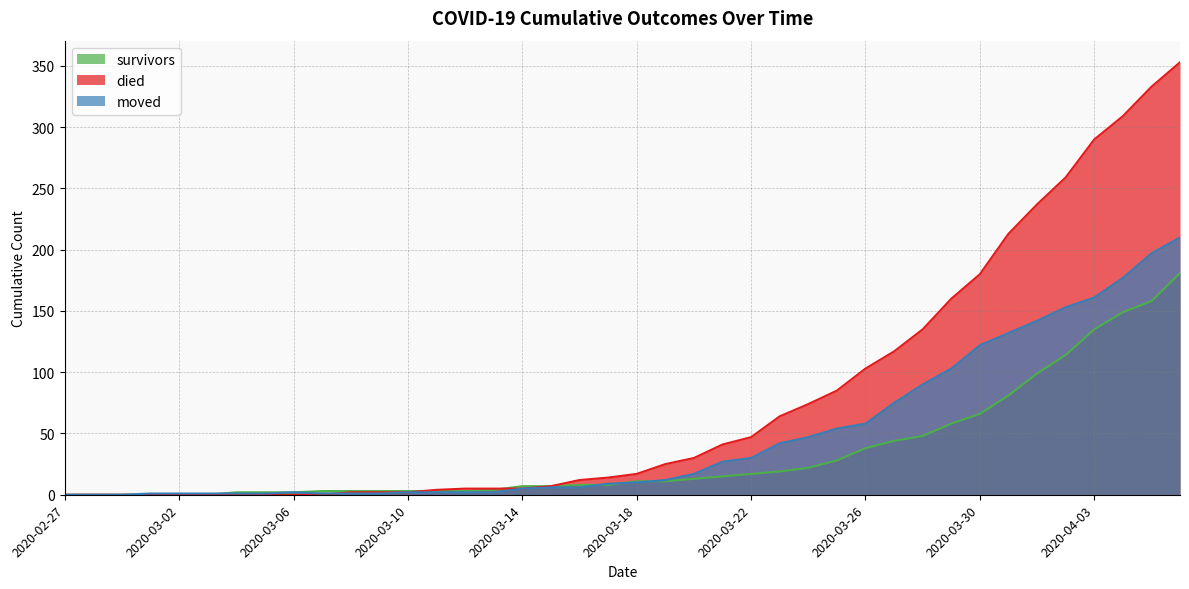

Where do died and survivors first cross each other?

2020-03-10 and 2020-03-11